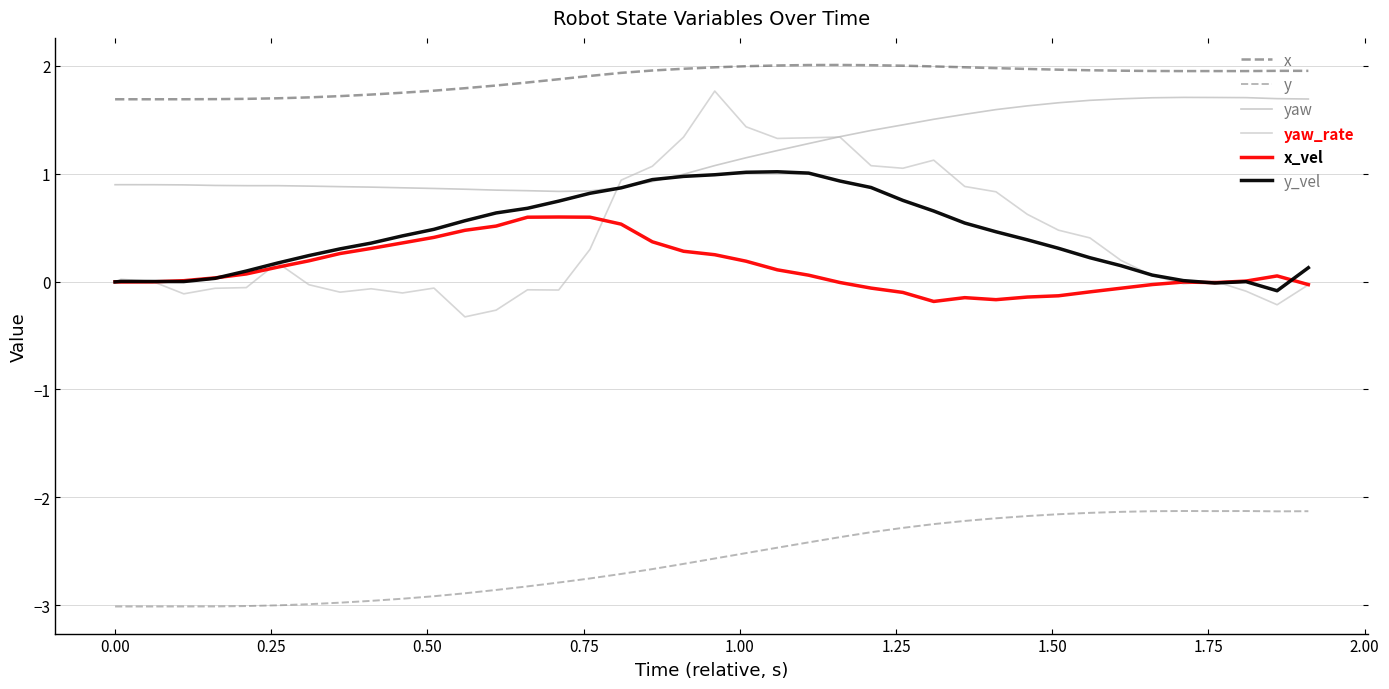

True or false: x has more than 0 points higher than both neighbors.

True